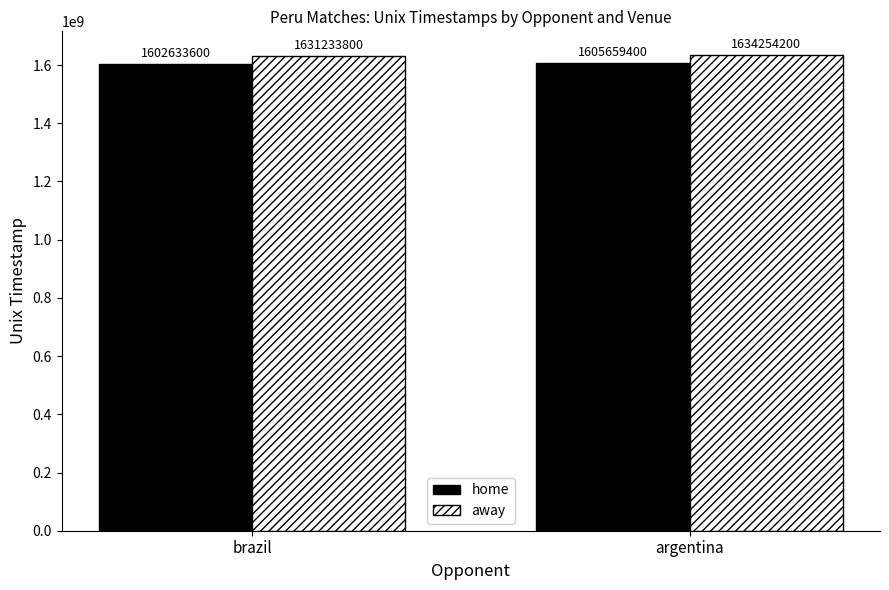

At how many categories does at least one series exceed 1609497735?

2